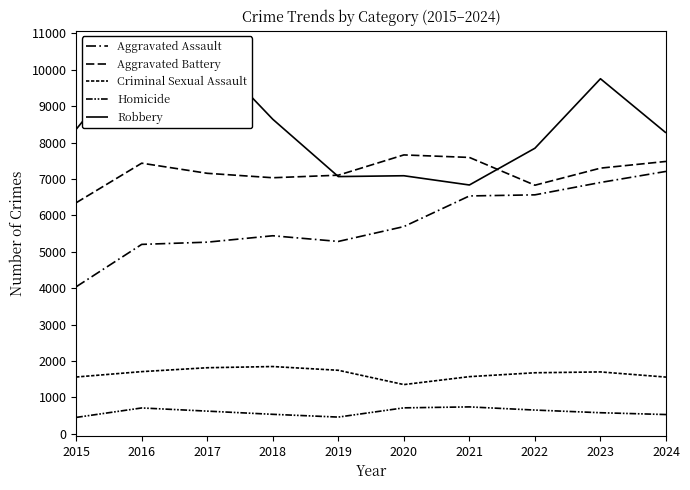

What is the sum of the Robbery values at 2024 and 2023?

18023